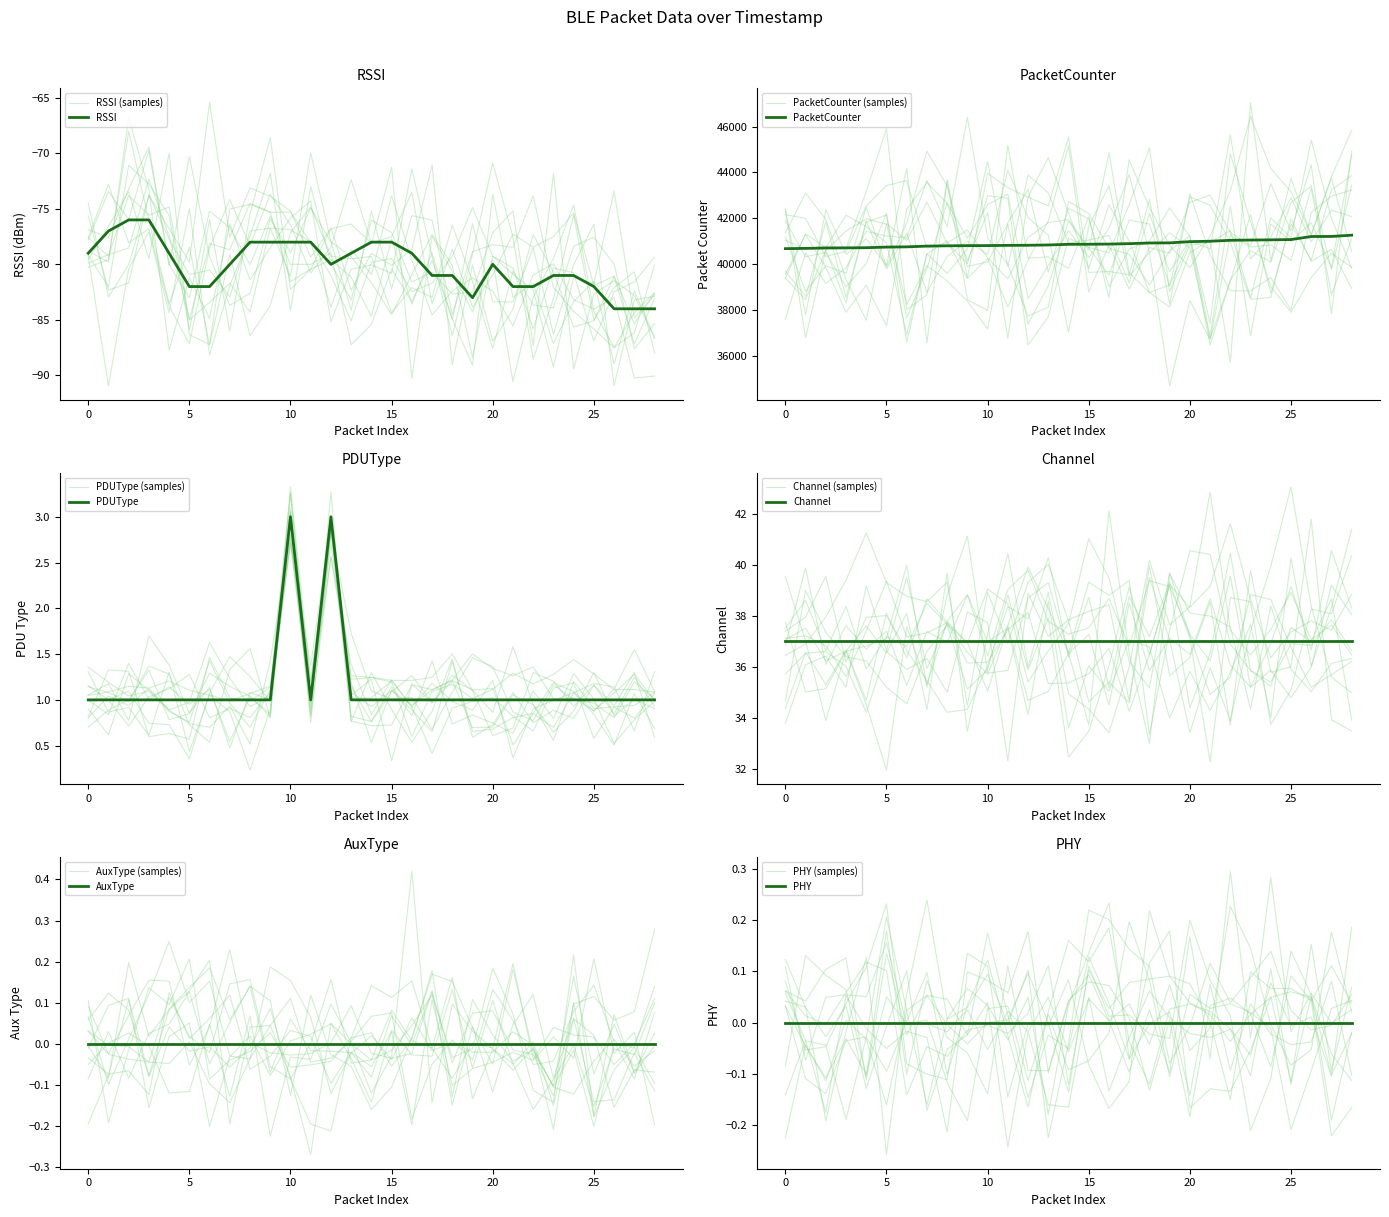

True or false: PDUType has a value of 1 at 1030645630.

False